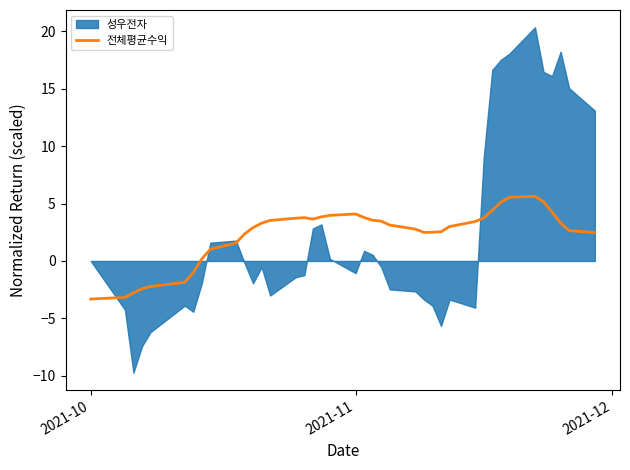

What is the lowest value of the 전체평균수익 series?

-3.3